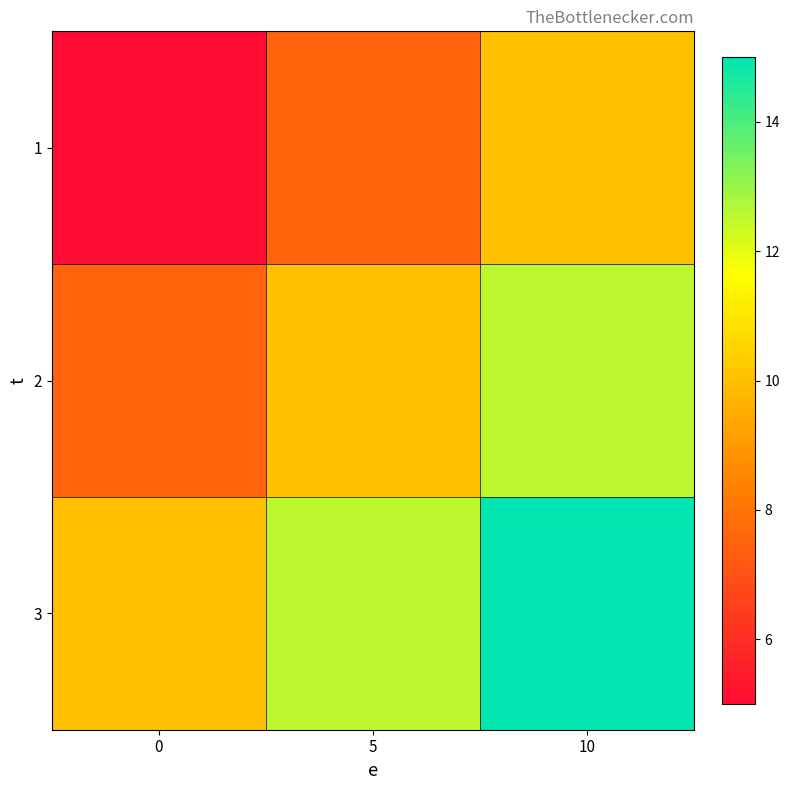

Which series has the widest spread of values?

1